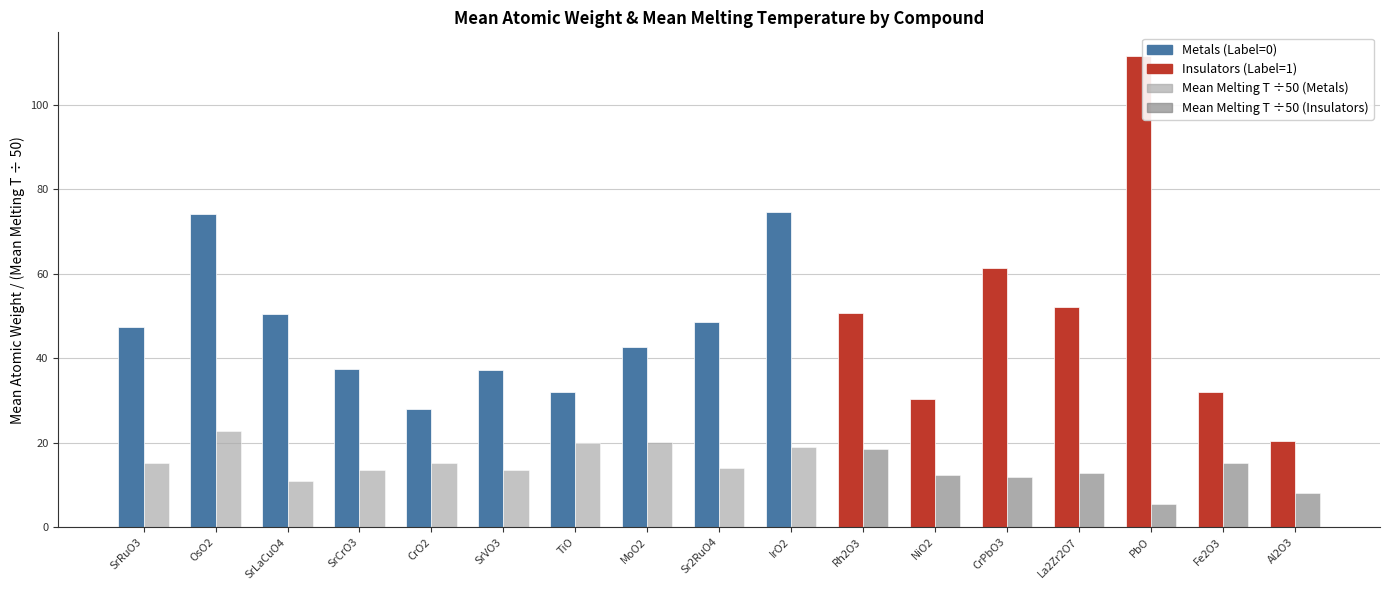

At which category is the sum across all series the highest?

PbO